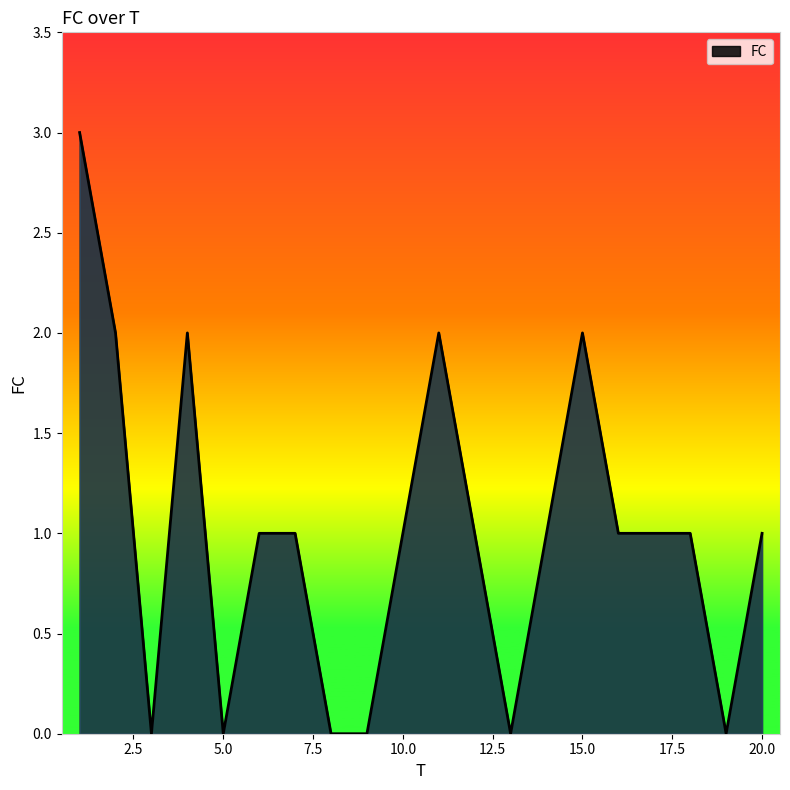

What is the greatest value displayed?

3